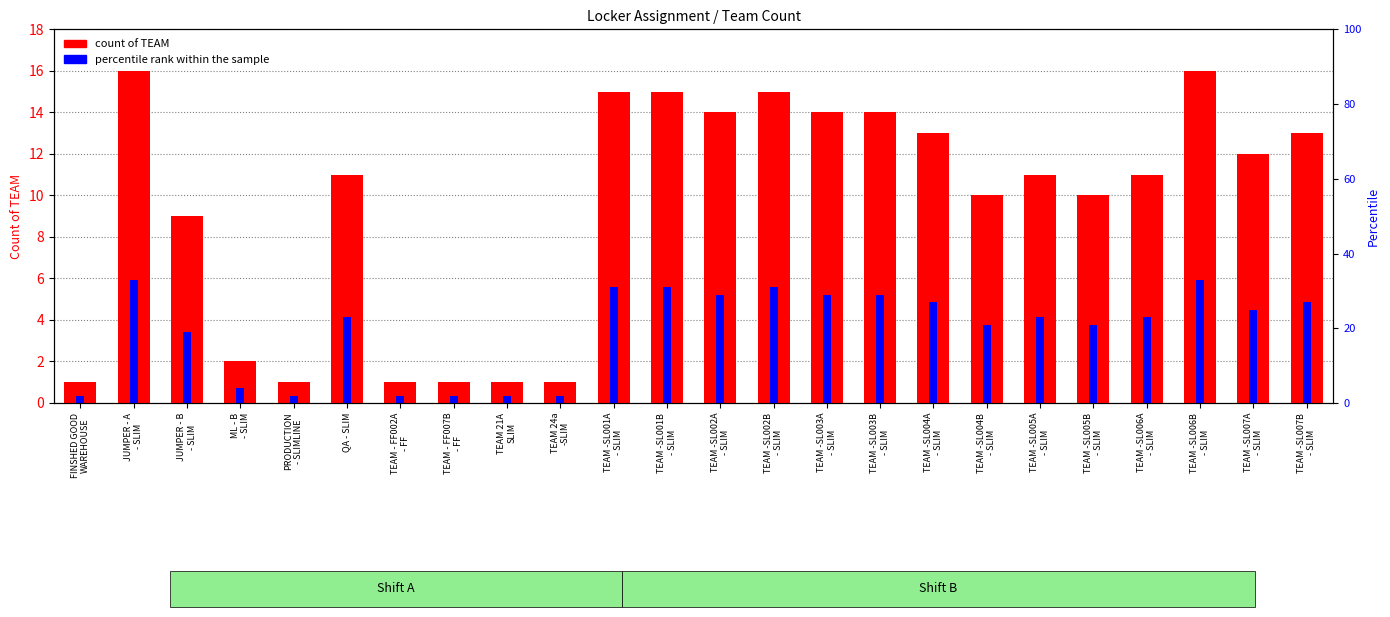

Rank the series by their maximum value, from highest to lowest.

count of TEAM, percentile rank within the sample